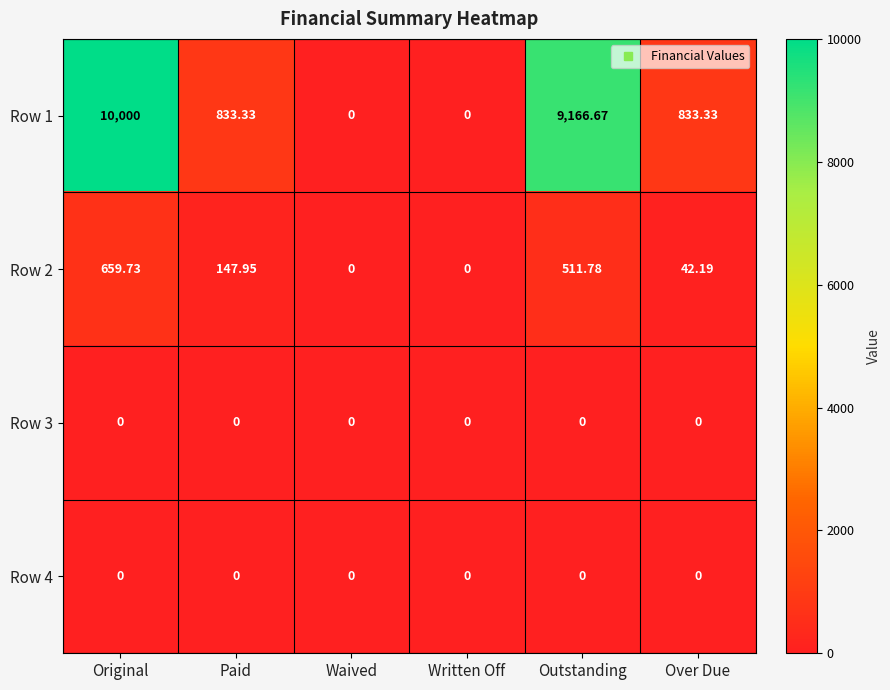

Which category has the highest value in the Row 2 series?

Original